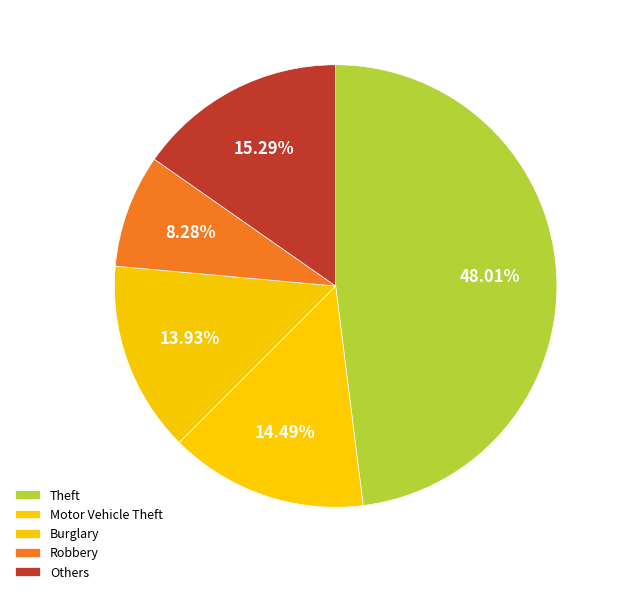

How many slices are in this pie chart?

5